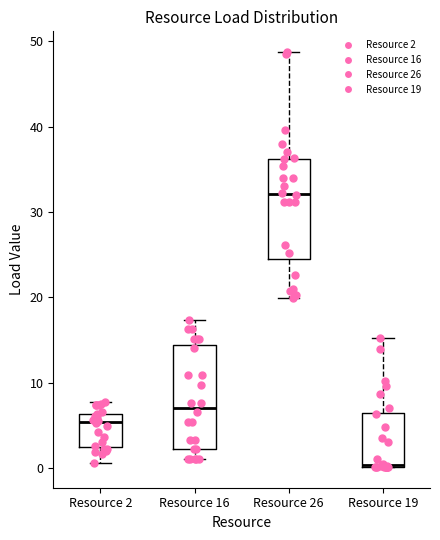

Reading left to right, transcribe this box plot: for each box, give where its median line is, the range the box spans, and where its two whiskers end, as read against the y-axis. The values are not printed on the chart, so give them approximately, as read against the axis.

Resource 2: median 5, box 2 to 6, whiskers 1 to 8
Resource 16: median 7, box 2 to 14, whiskers 1 to 17
Resource 26: median 32, box 24 to 36, whiskers 20 to 49
Resource 19: median 0 (drawn on the box's lower edge), box 0 to 6, whiskers 0 to 15